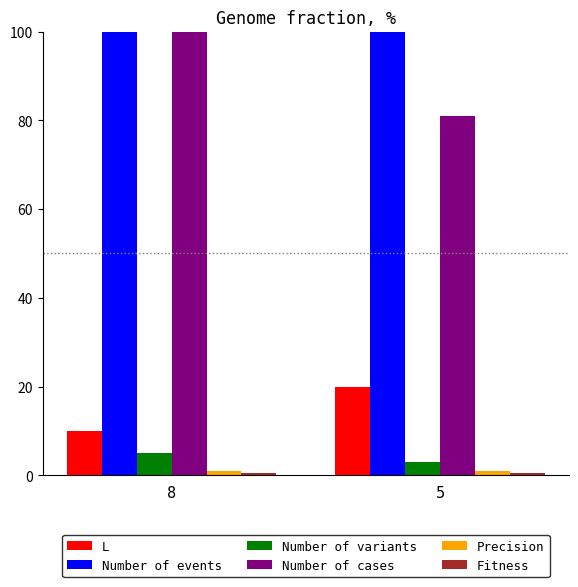

Rank the categories by Number of variants value from lowest to highest.

5, 8